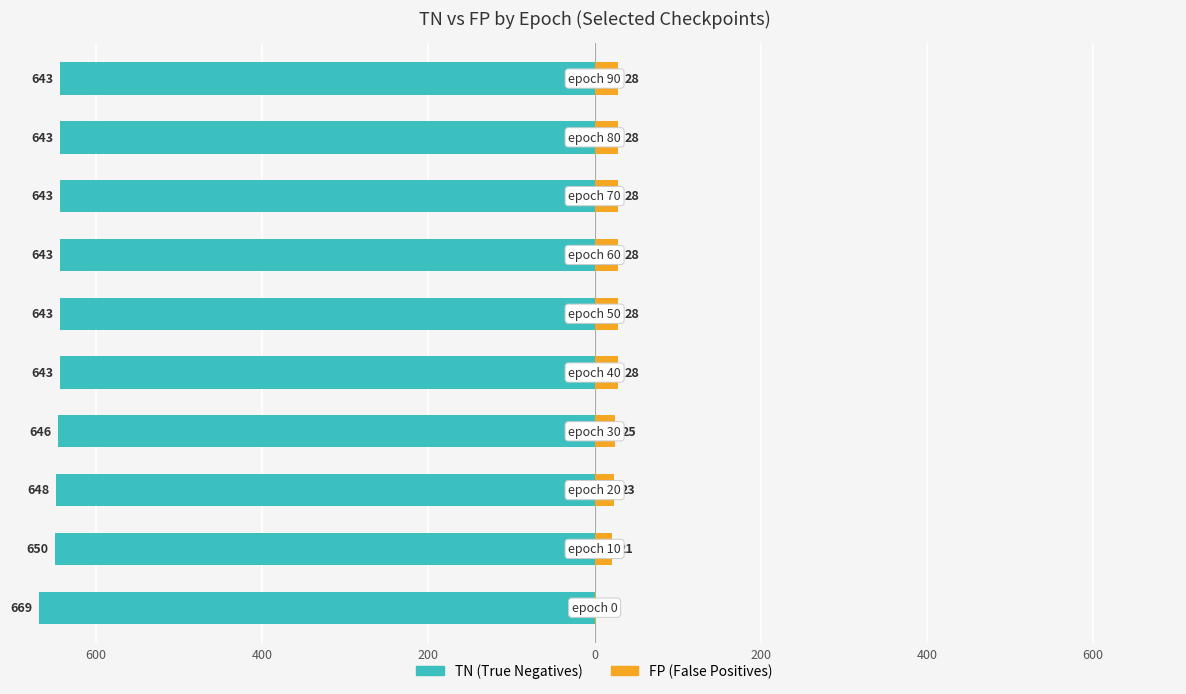

What is the minimum value for FP?

2